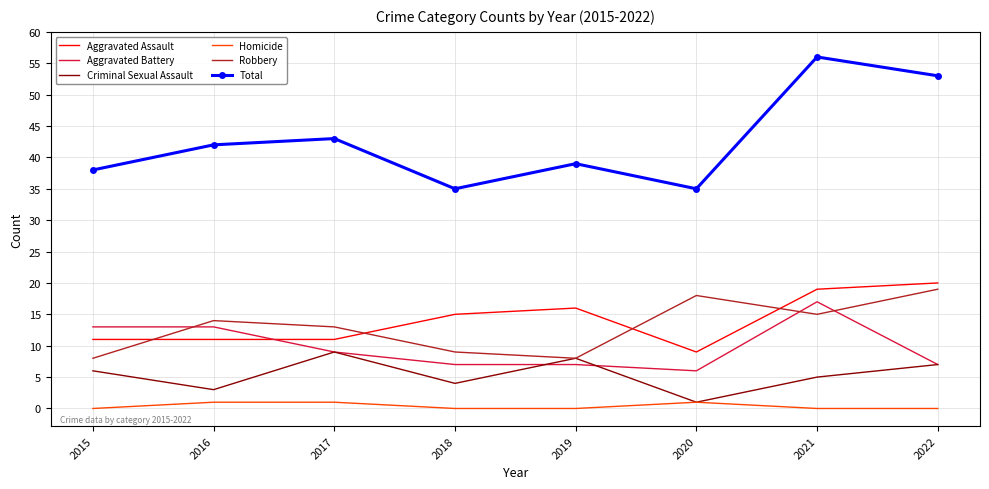

Is it true that Robbery equals 13 at 2017?

True